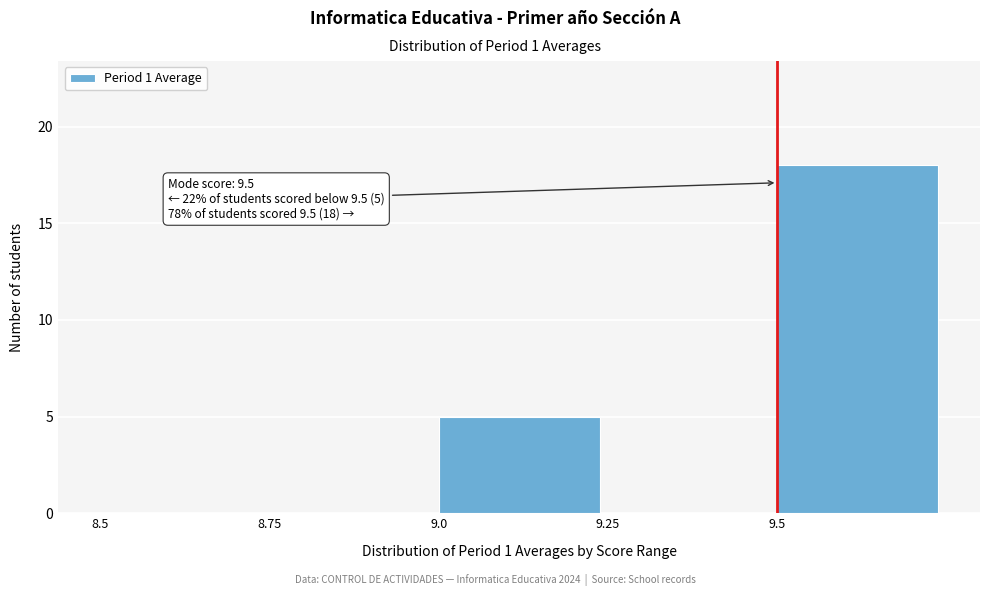

Over which range of the x-axis is the bar tallest?

9.50 to 9.75